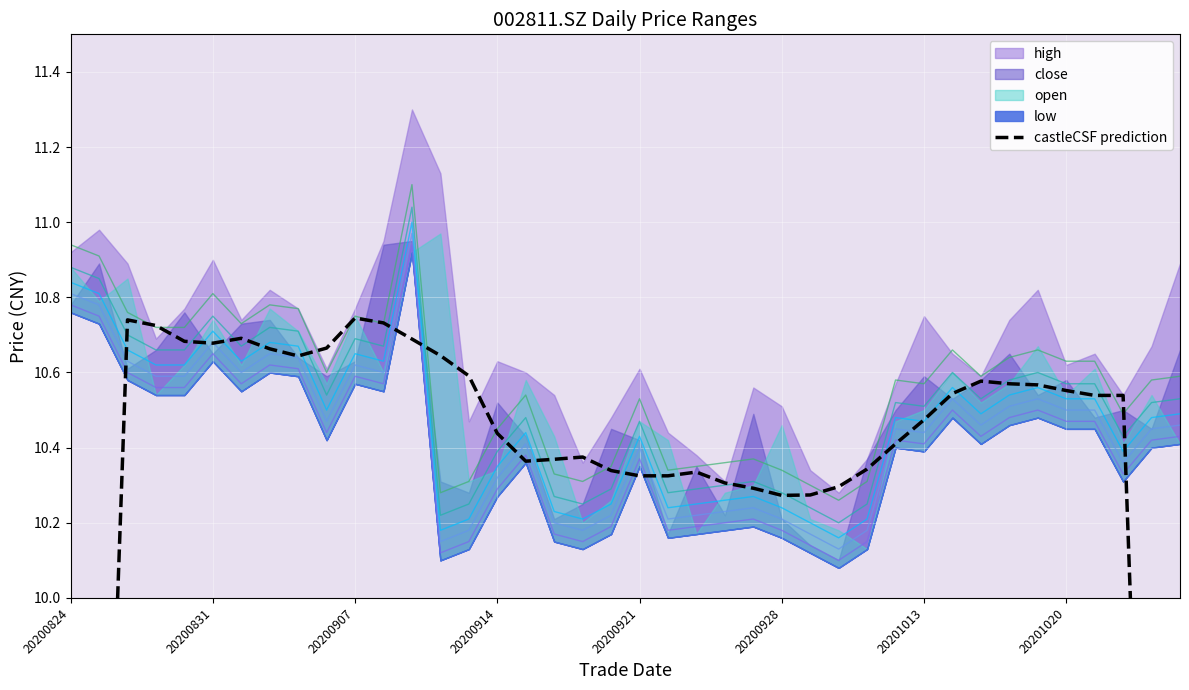

Is it true that band_0.02 equals 3.5 at 13?

False